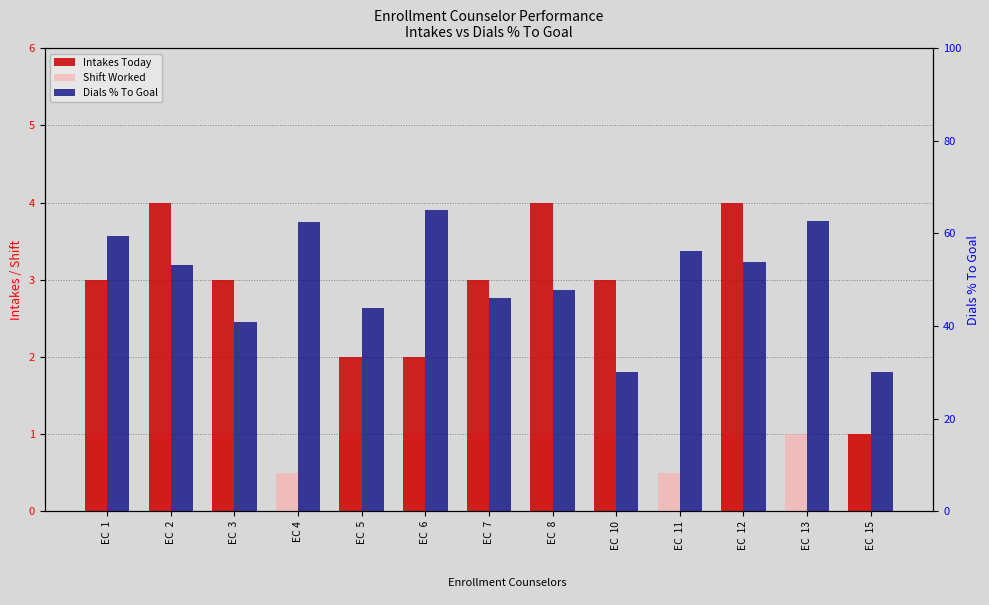

What is the lowest value of the Shift Worked series?

0.5